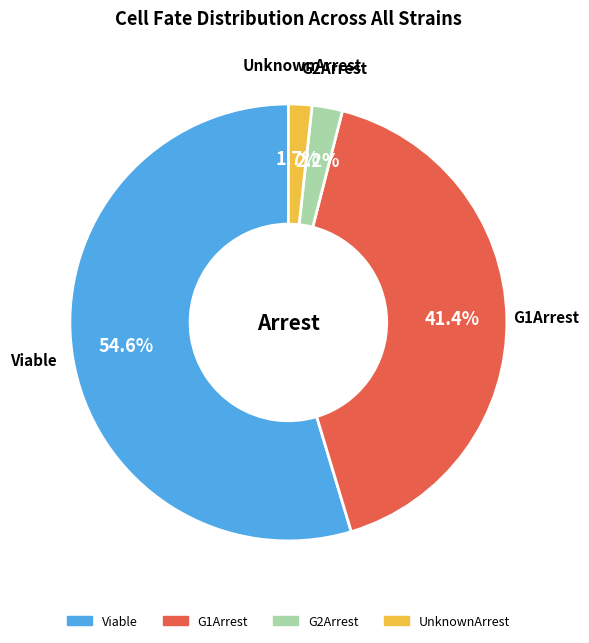

Does any single category account for the majority?

Yes